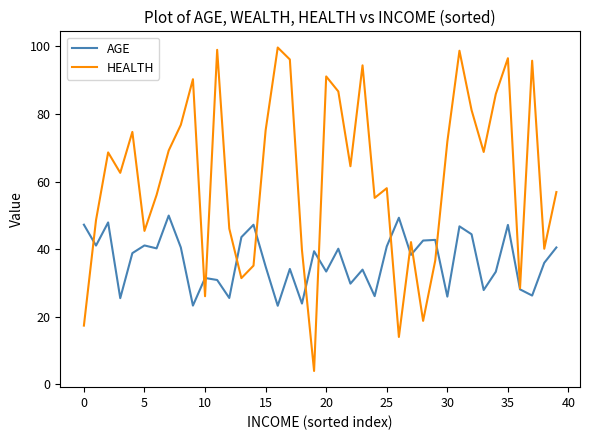

What is the greatest value displayed?

99.7